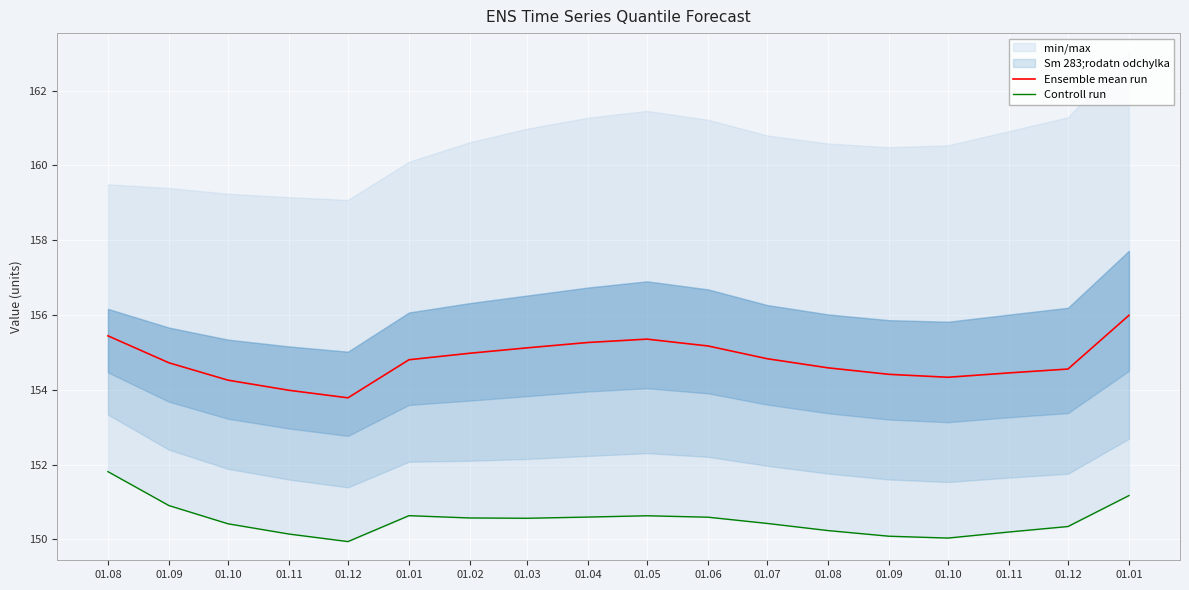

Which series has the widest spread of values?

Ensemble mean run